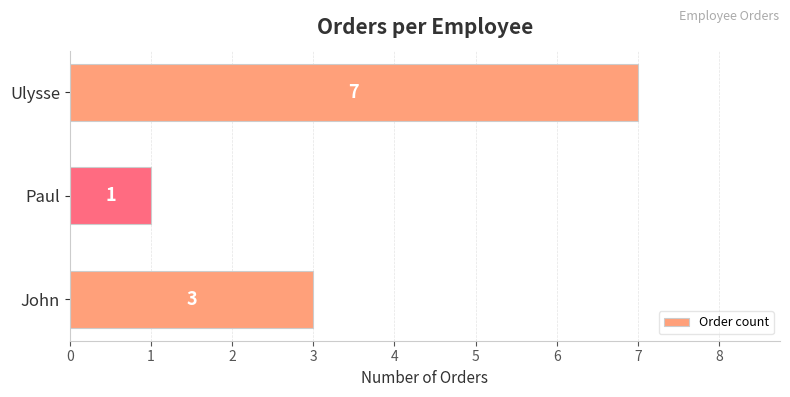

Is it true that the value at John is 5?

False